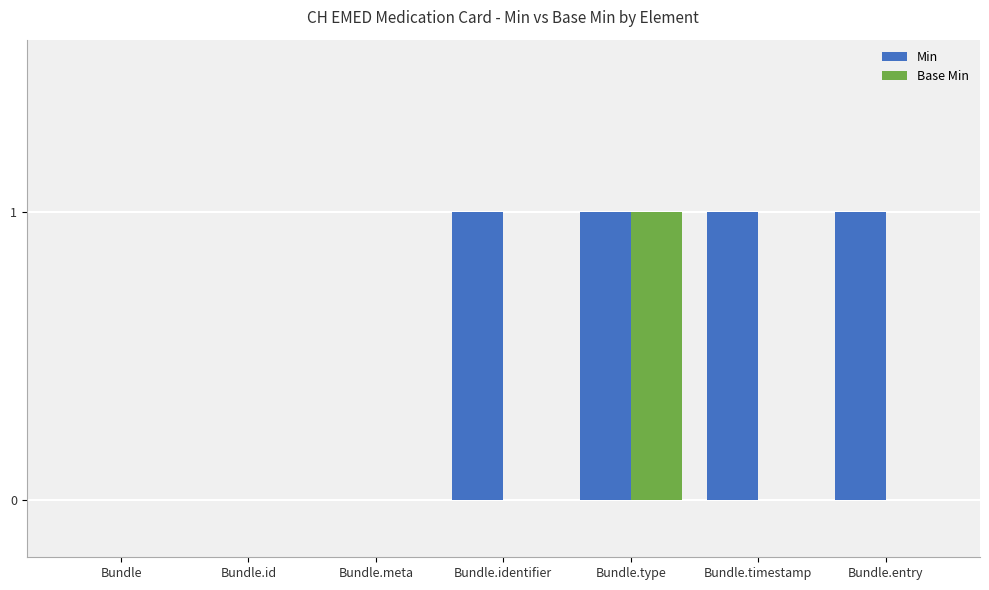

What is the sum of all Min values?

4